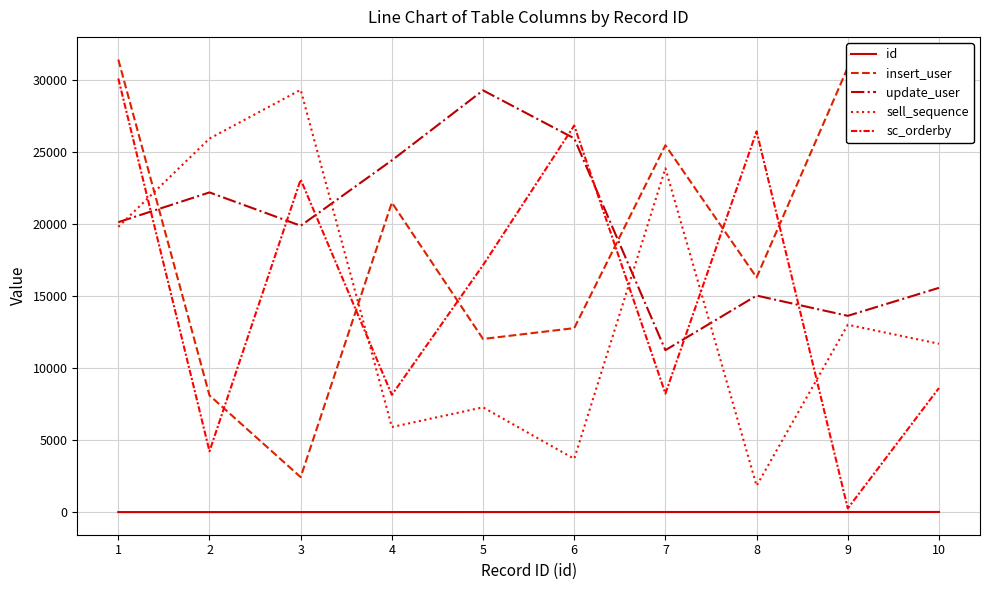

What is the maximum value shown in the chart?

31452